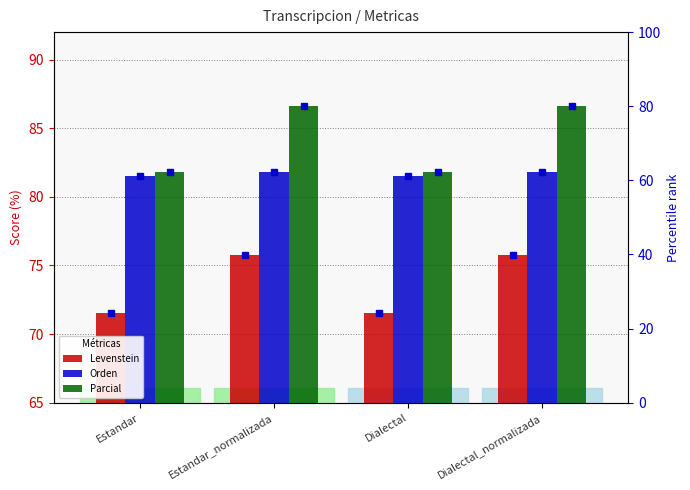

What is the difference between the maximum and minimum values in the Orden series?

0.3